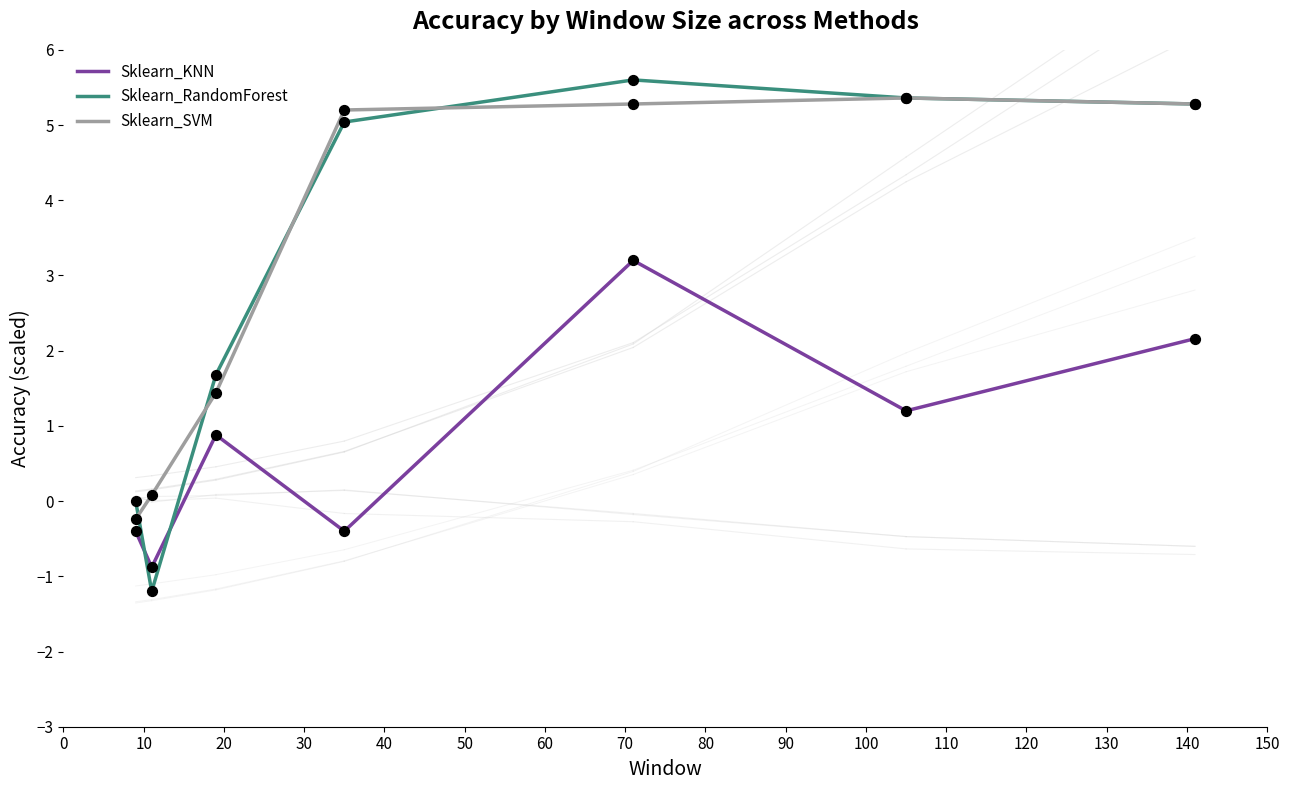

Which series has the largest range (max minus min)?

Sklearn_RandomForest